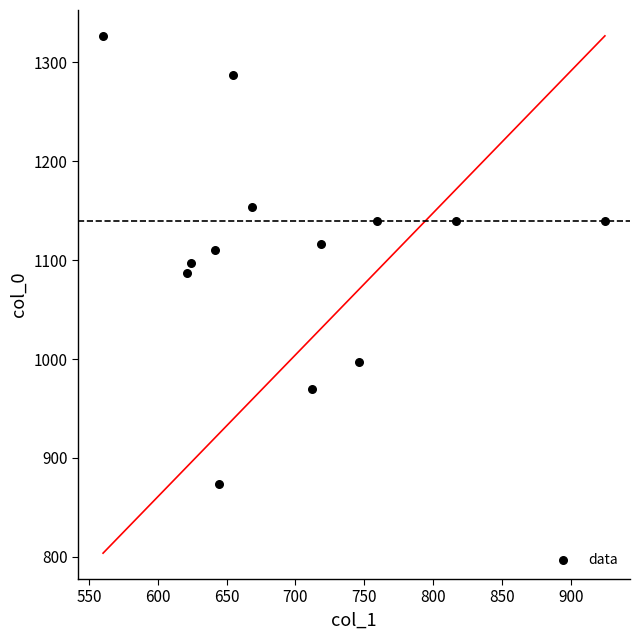

What is the range of Y values (max minus min)?

453.3